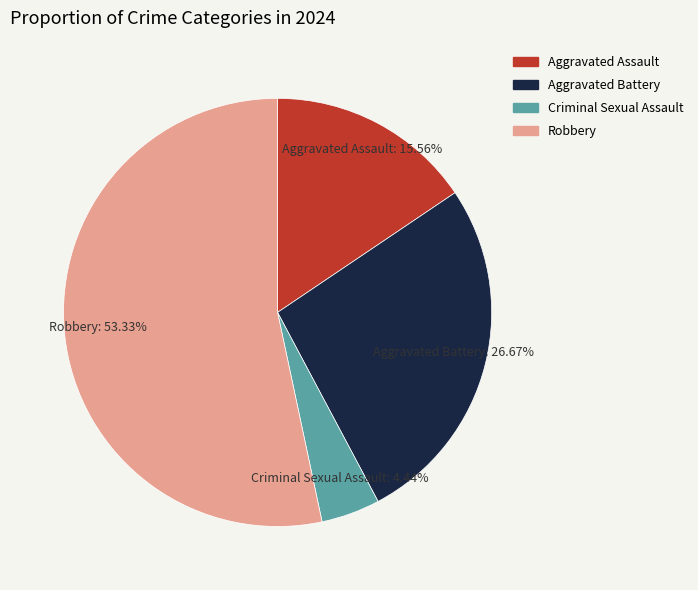

To the nearest percent, what portion does Aggravated Assault represent?

16%